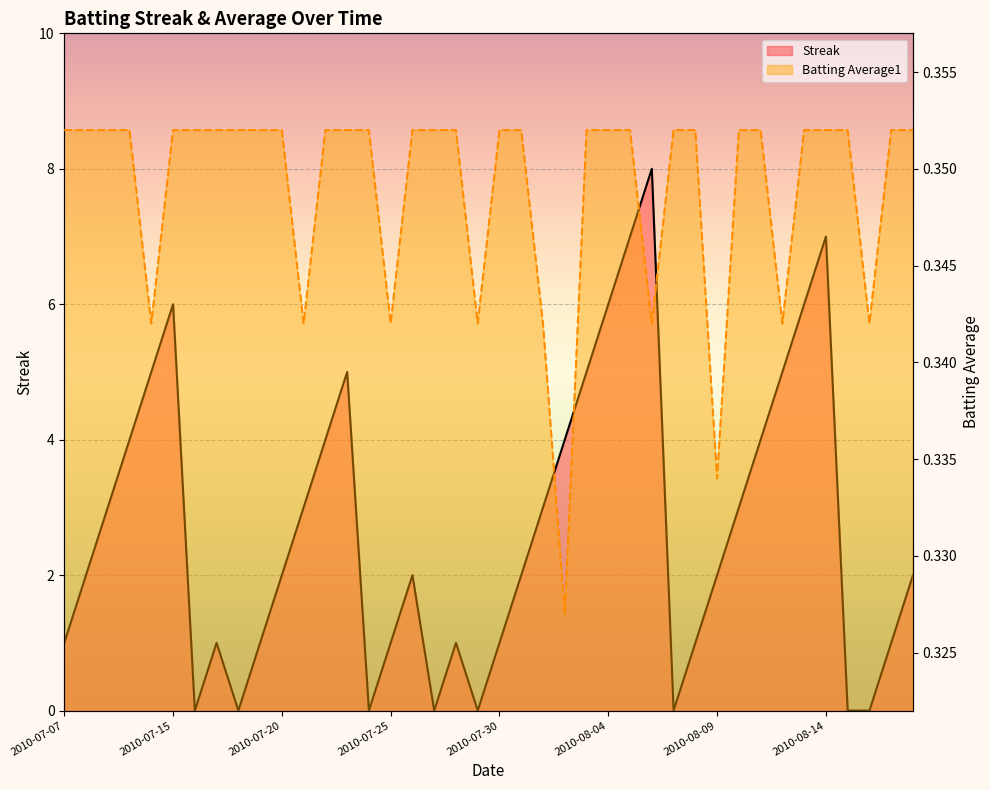

Rank the series by their maximum value, from highest to lowest.

Streak, Batting Average1